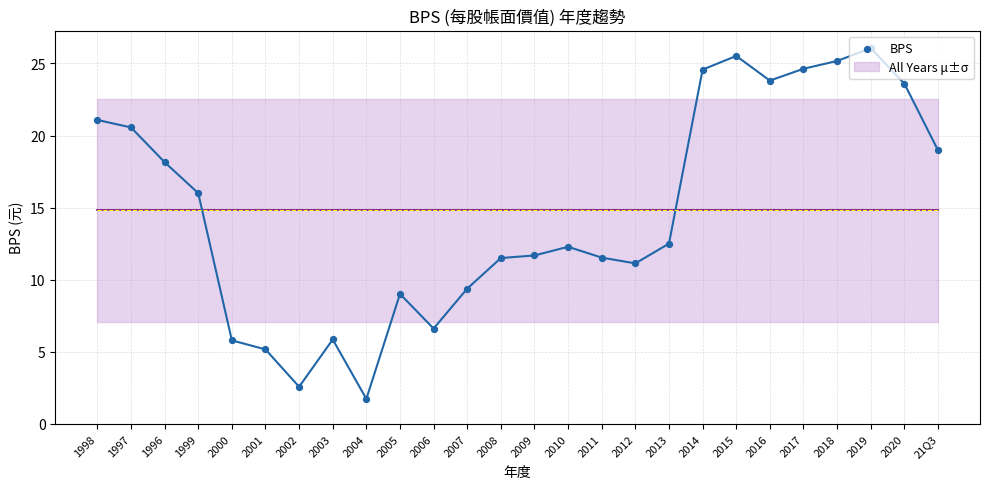

Which has a higher value, 2019 or 2011?

2019